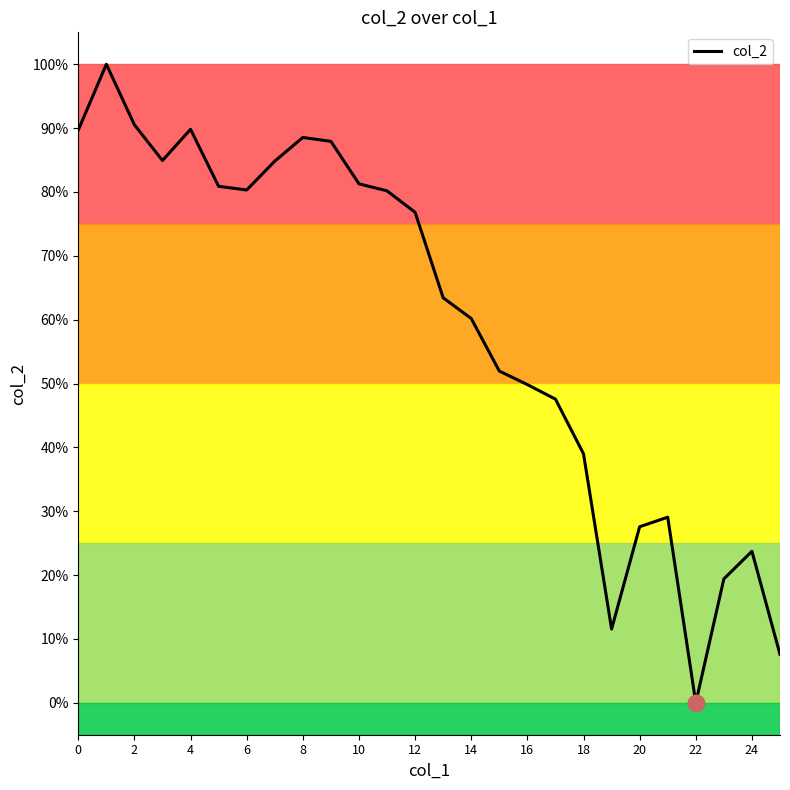

What is the maximum value shown in the chart?

100.0